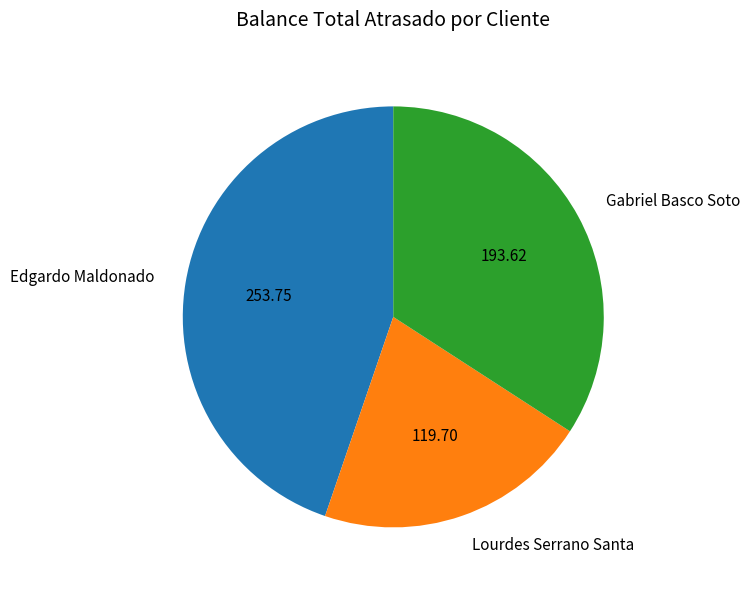

Is it true that Gabriel Basco Soto is 34% of the pie?

True